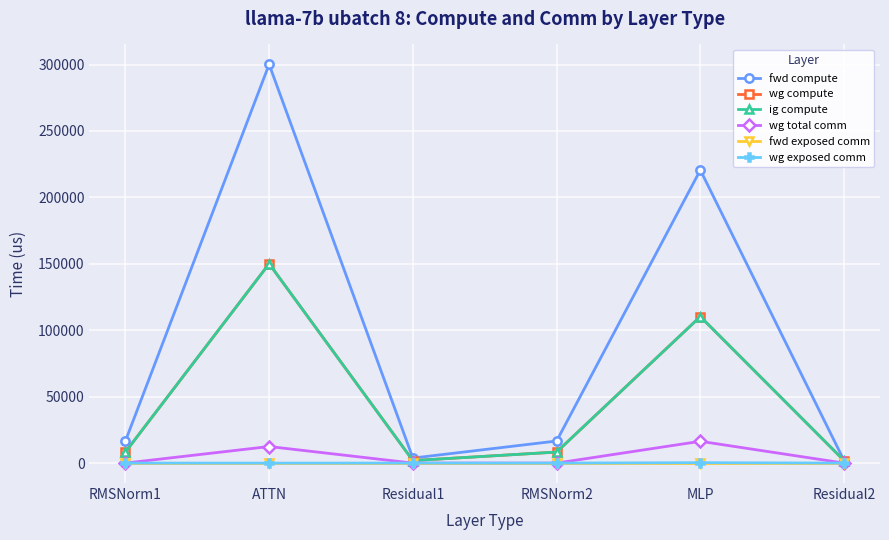

Is this an area chart (filled region under the line)?

No